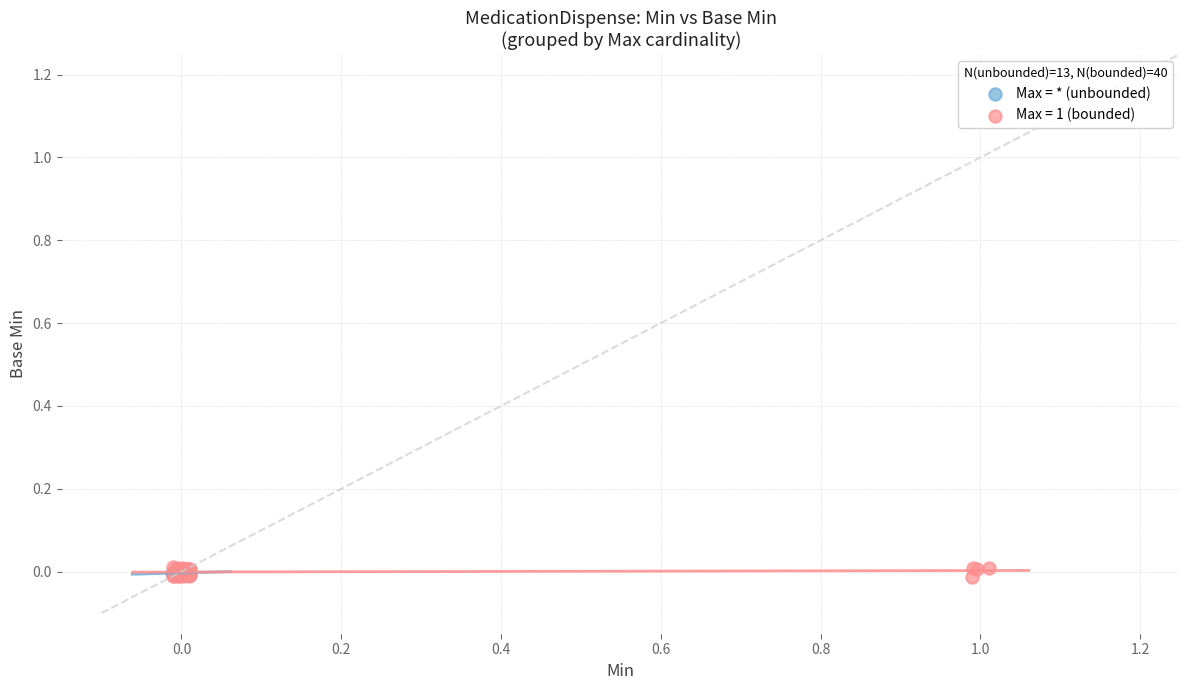

Which series has the largest Y range (max minus min)?

Max = 1 (bounded)